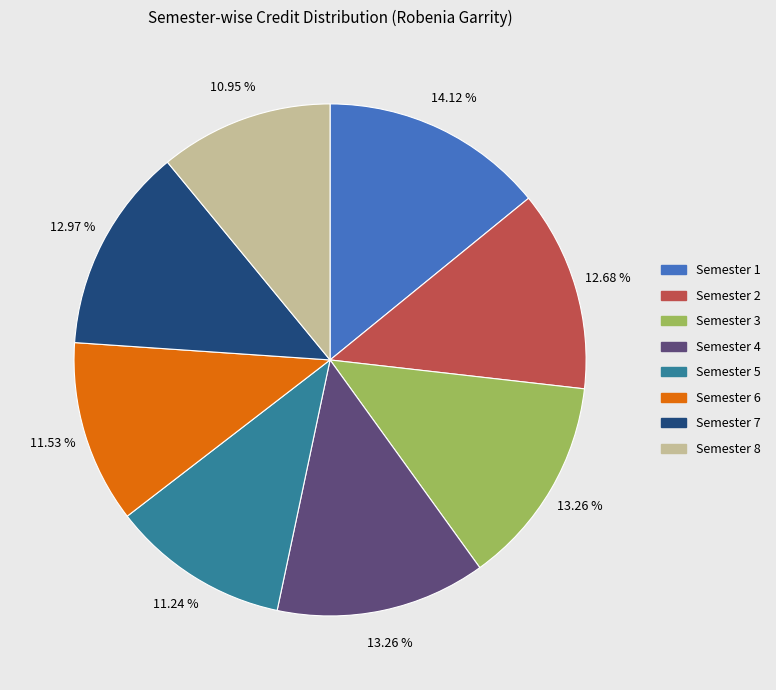

To the nearest percent, what is the average slice percentage?

12%